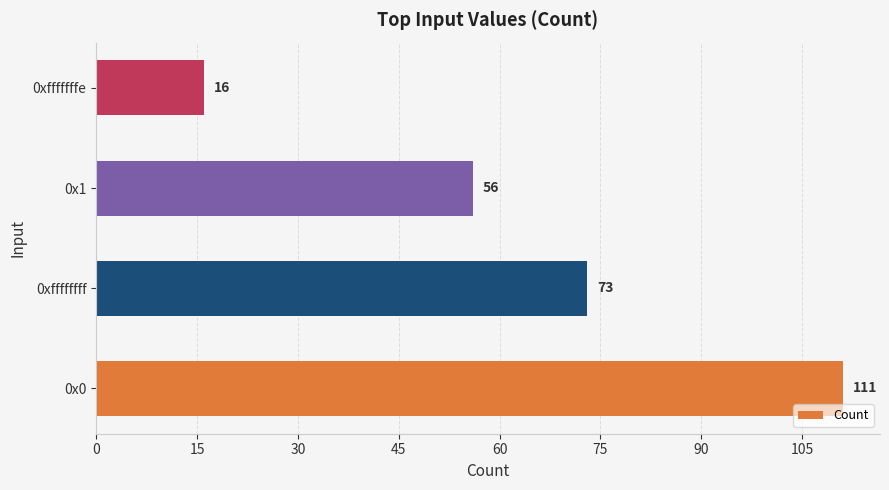

At which category does the chart reach its minimum across all series?

0xfffffffe